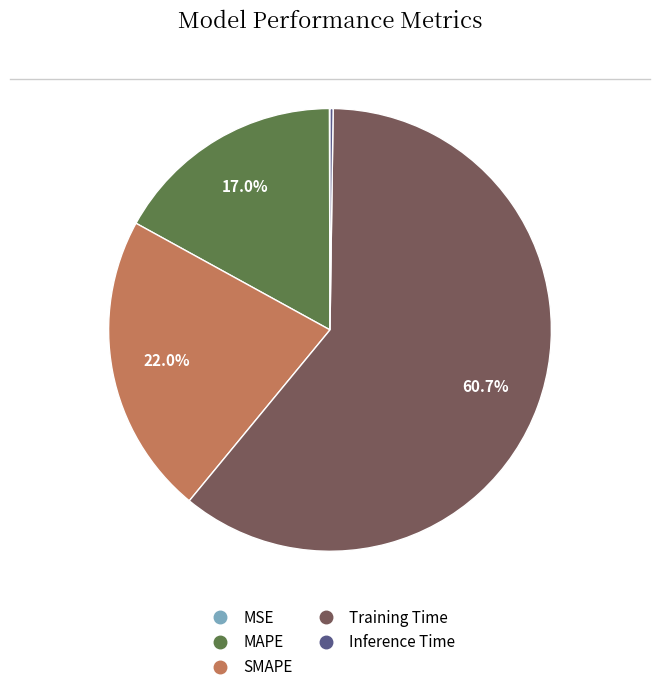

Does SMAPE account for over 50% of the chart?

No